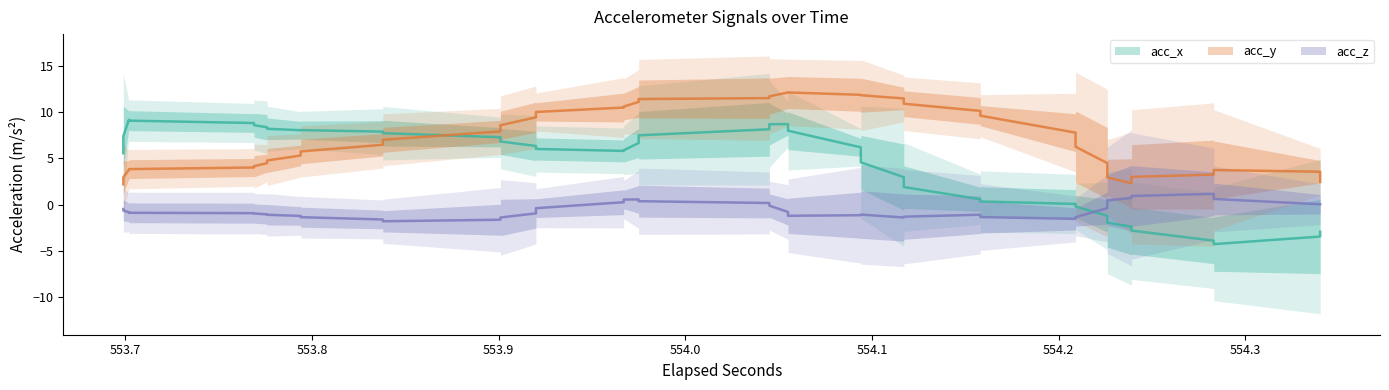

What is the greatest value displayed?

12.6